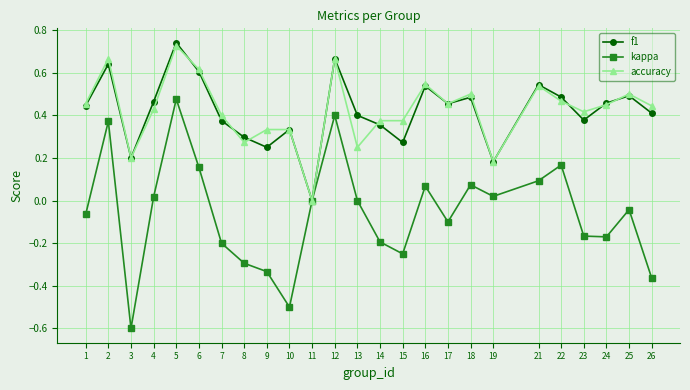

Where is the first local minimum for f1?

3